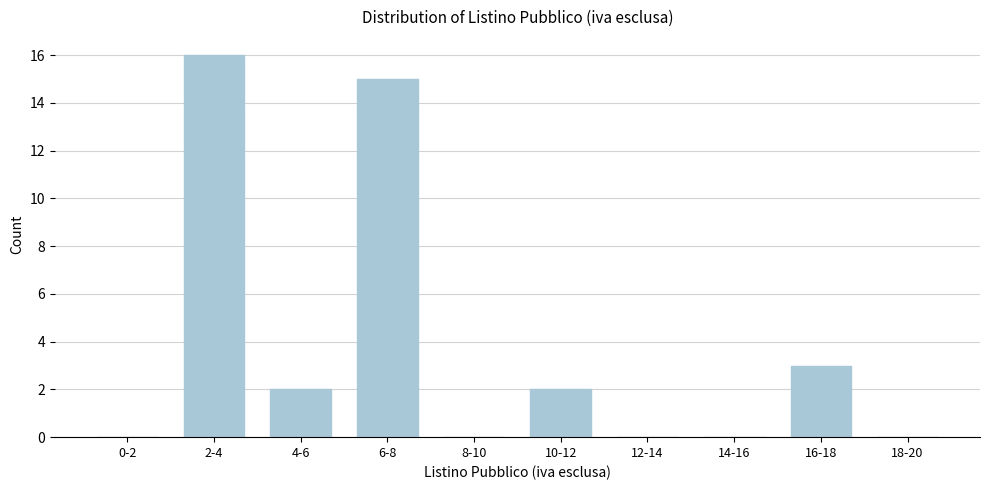

Reading right to left, extract all data points from this chart.

18-20=0	16-18=3	14-16=0	12-14=0	10-12=2	8-10=0	6-8=15	4-6=2	2-4=16	0-2=0